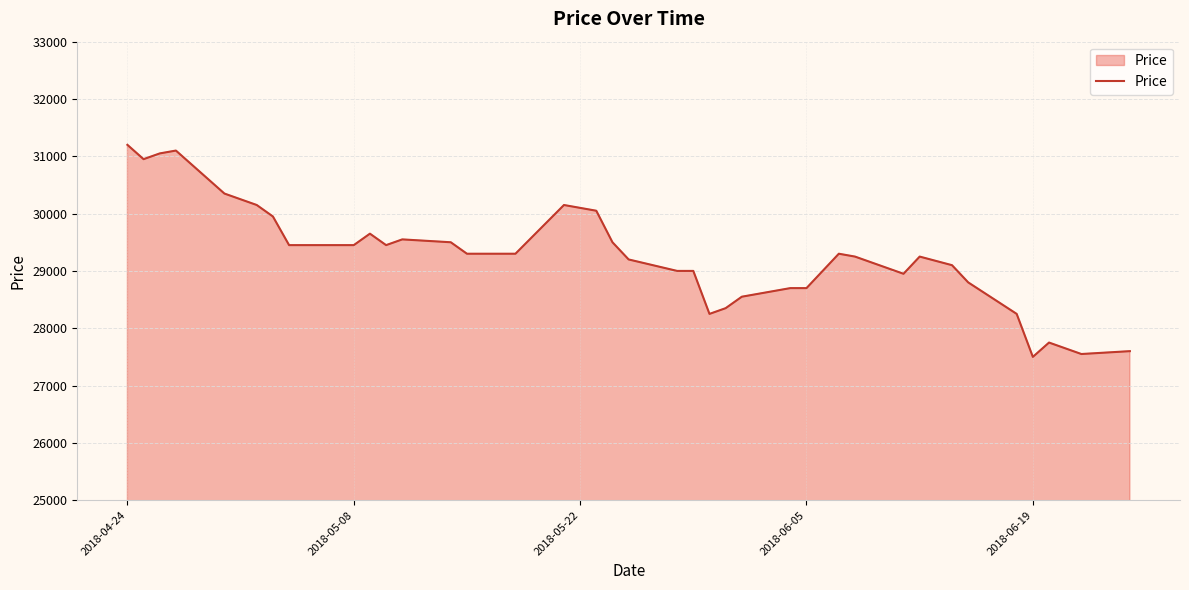

What is the minimum value shown in the chart?

27500